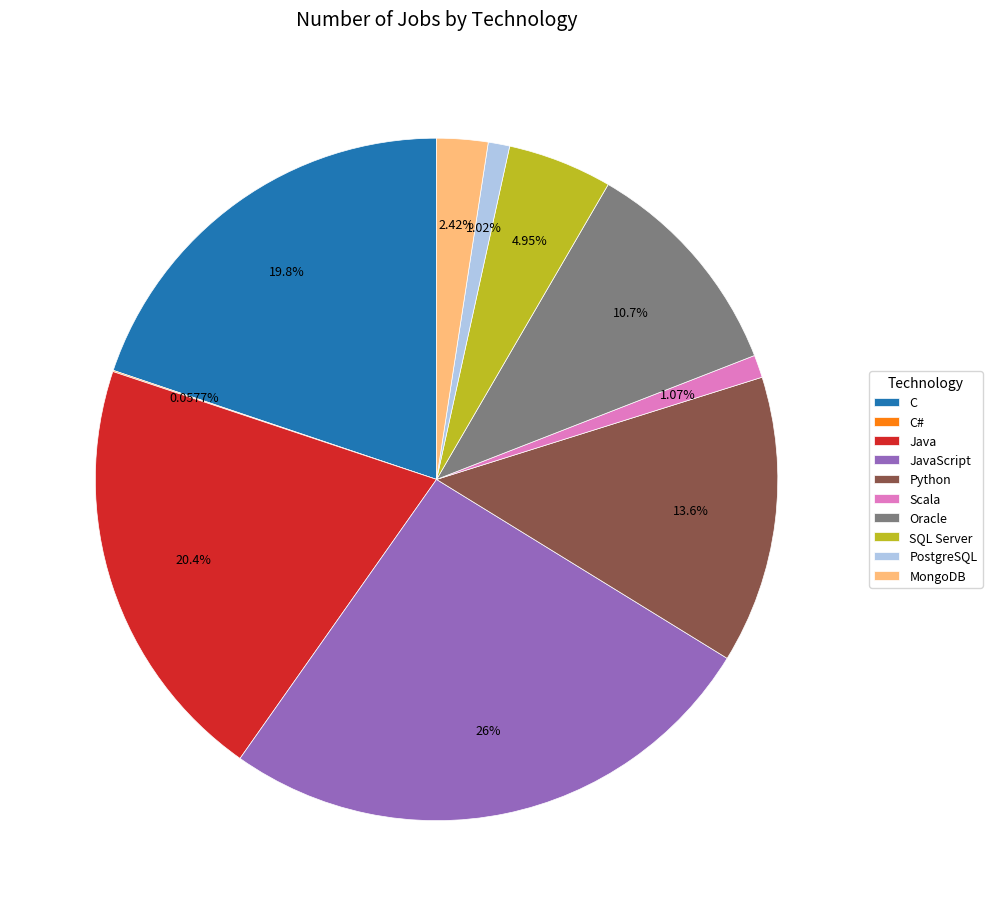

Combined, what portion of the pie is C and PostgreSQL?

20.8%